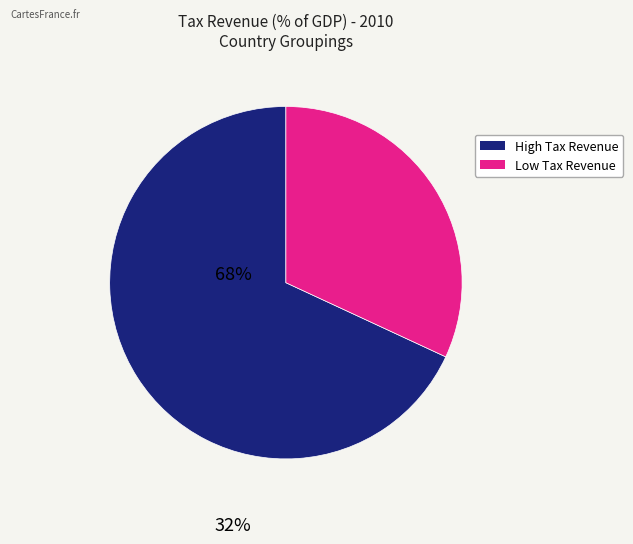

Is there a majority slice in this chart?

Yes